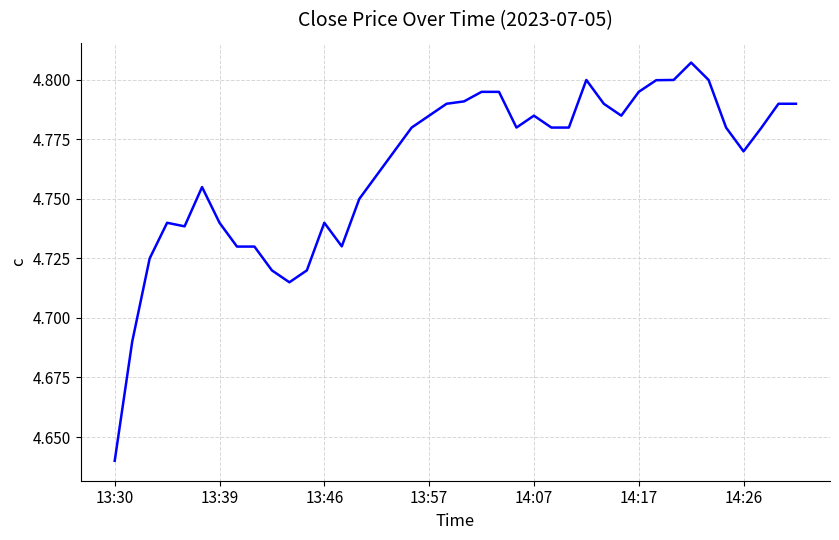

Count the values in the range 4 to 5.

40